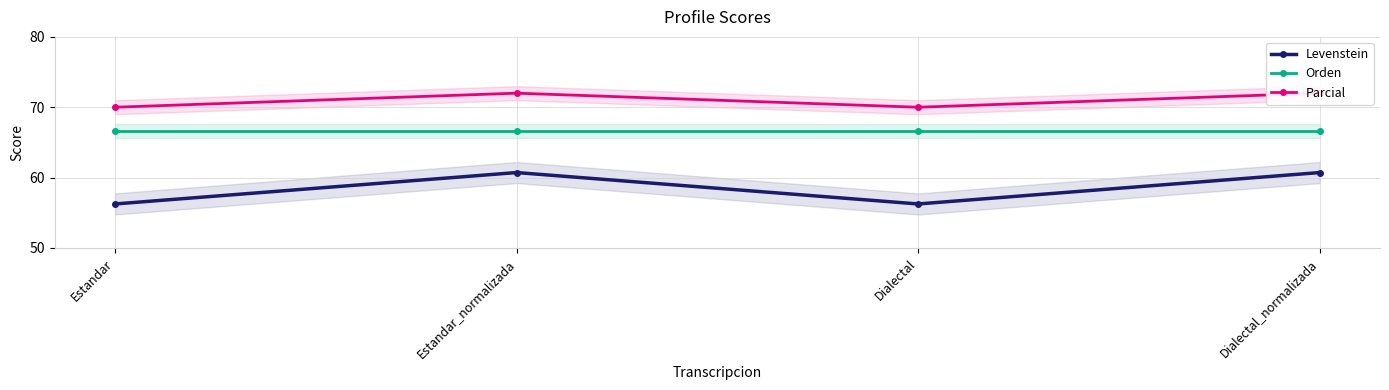

What position from the left is Dialectal_normalizada?

4